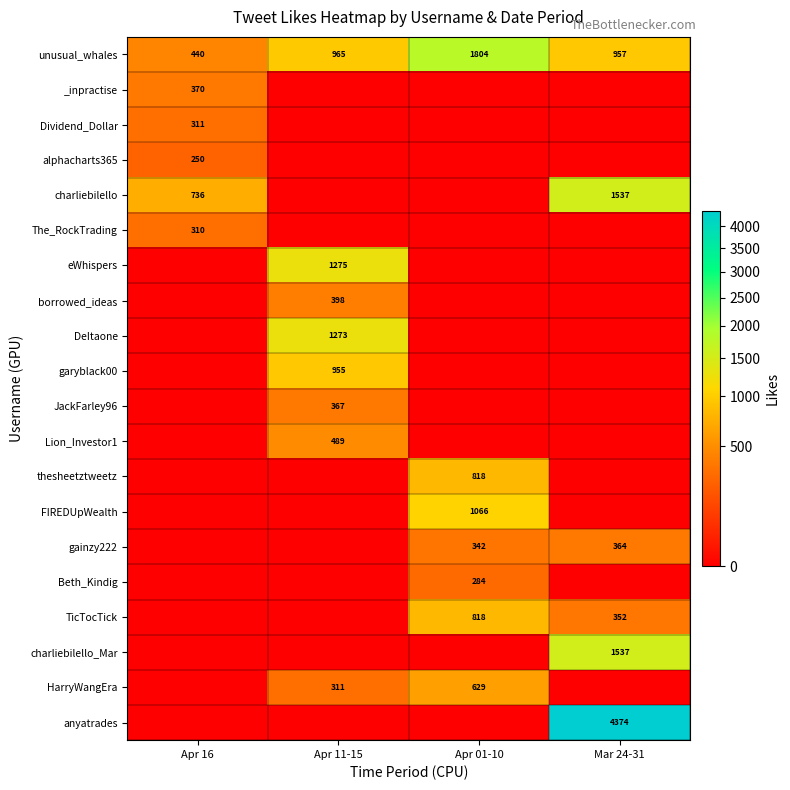

How many data points does each series have?

4